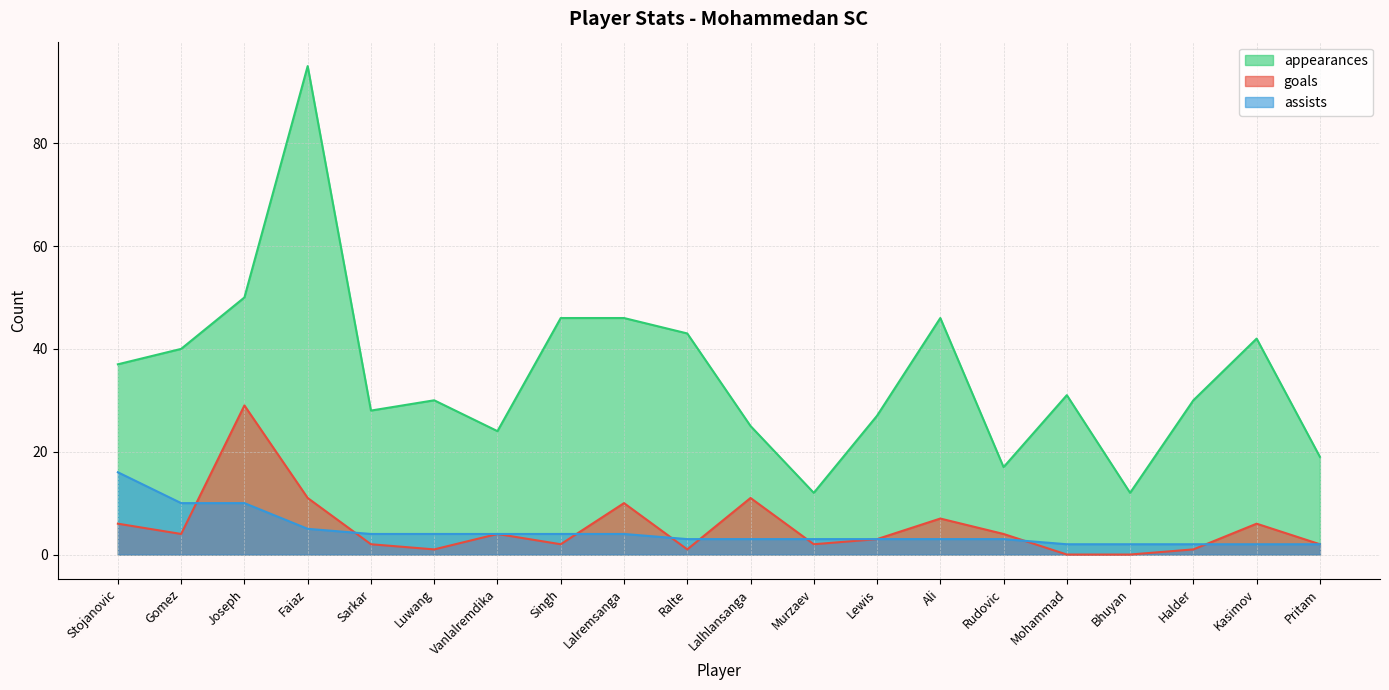

True or false: assists has a value of 2 at Kasimov.

True